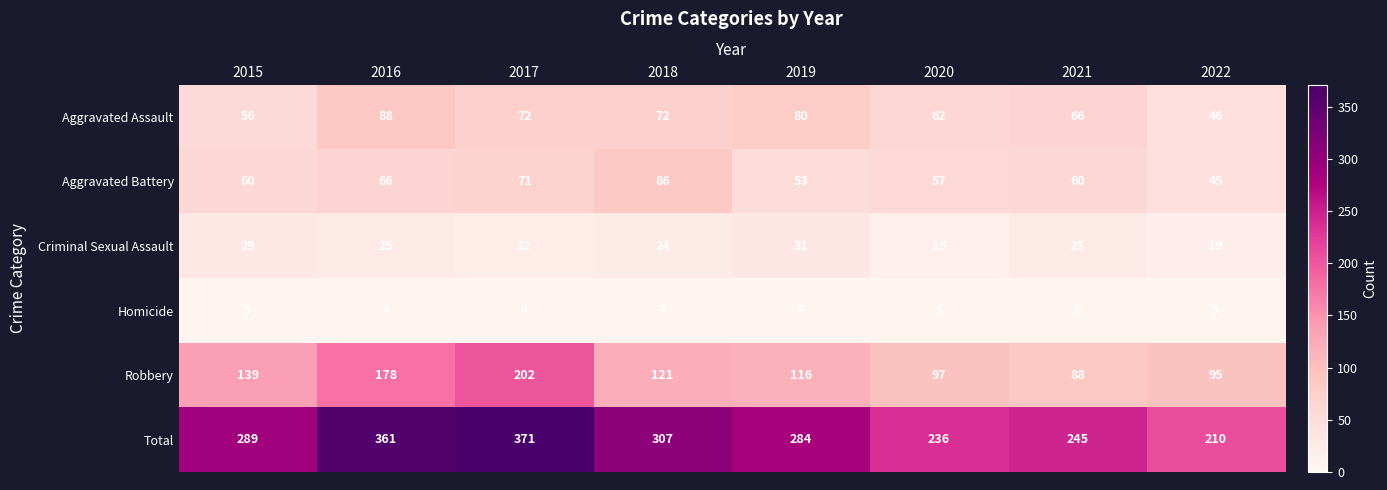

Count the number of data series in this chart.

6